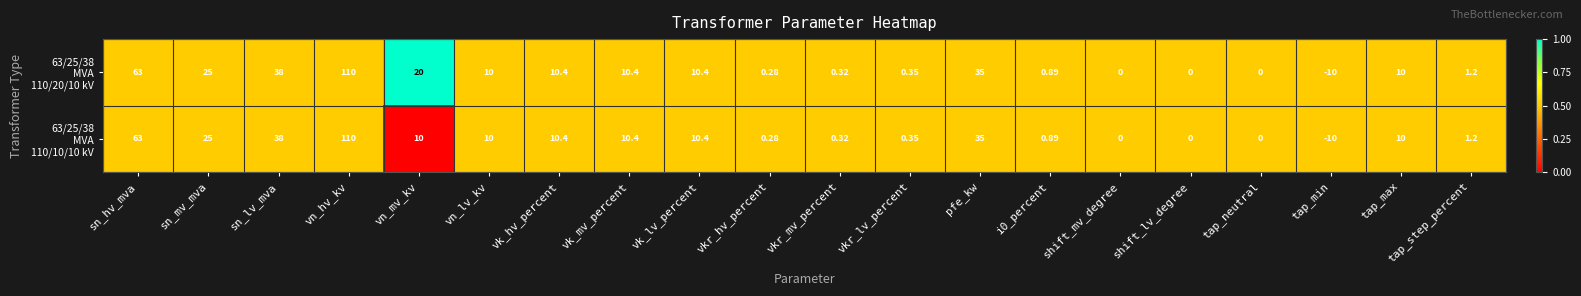

At which category does the chart reach its peak across all series?

vn_hv_kv